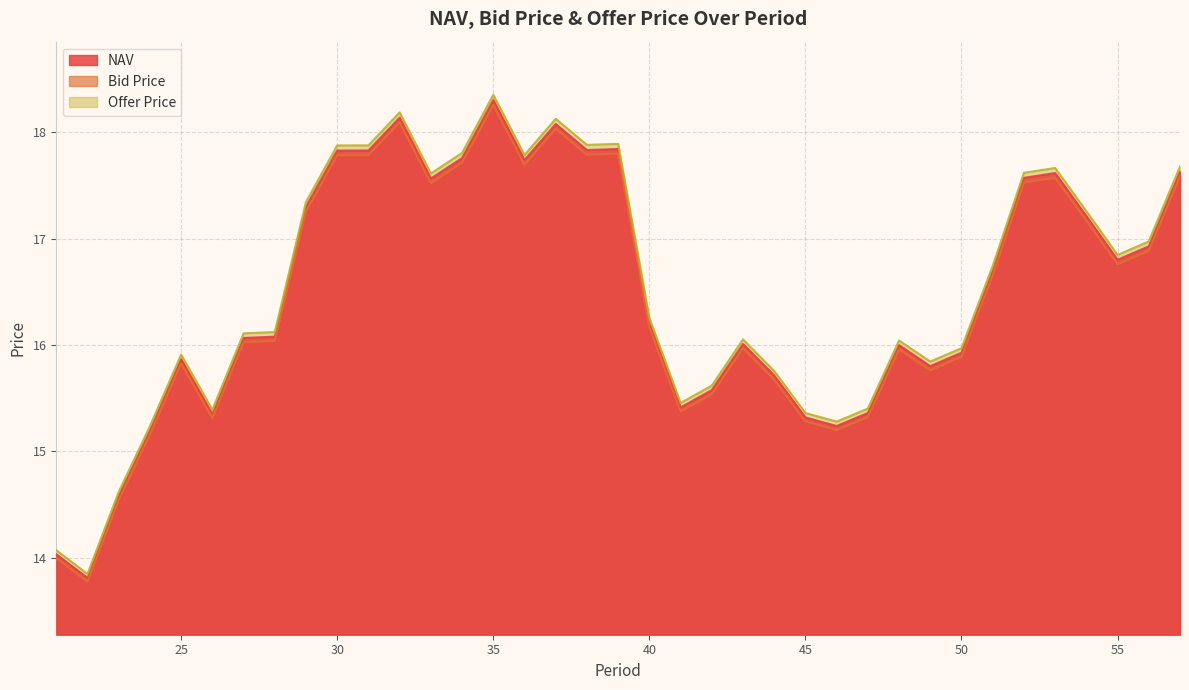

The Offer Price series shows 17.9 at 38. True or false?

True